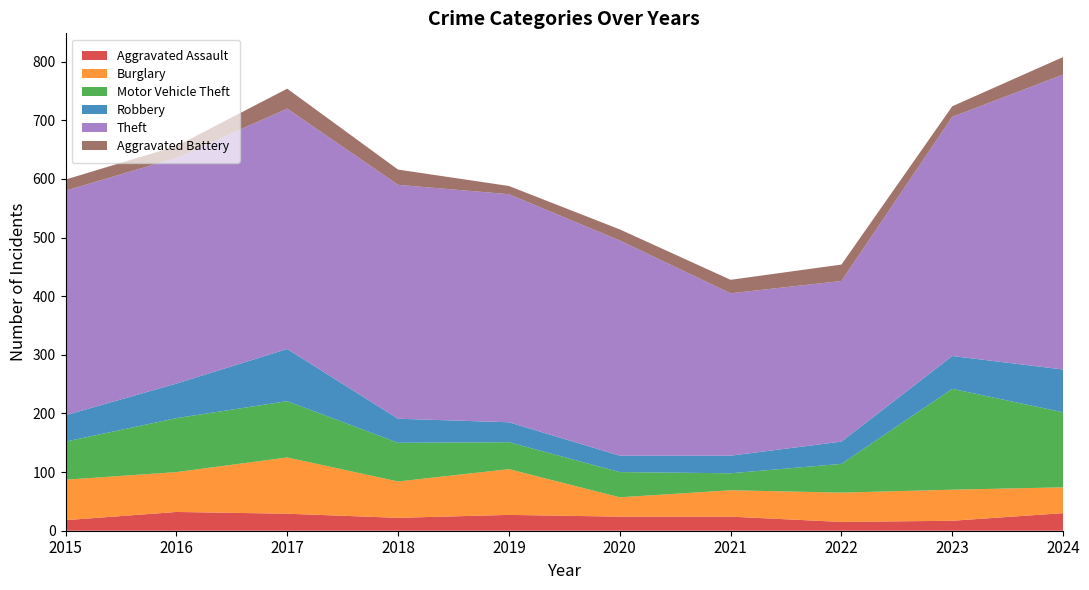

Reading left to right, transcribe all the data shown in this chart.

Aggravated Assault: 18	32	29	22	27	24	24	15	17	30
Burglary: 69	68	96	62	78	33	45	50	53	44
Motor Vehicle Theft: 65	92	96	66	46	43	29	49	172	128
Robbery: 45	59	89	41	34	28	30	38	56	73
Theft: 383	385	410	399	389	367	277	274	408	503
Aggravated Battery: 19	20	34	26	14	19	23	28	18	30